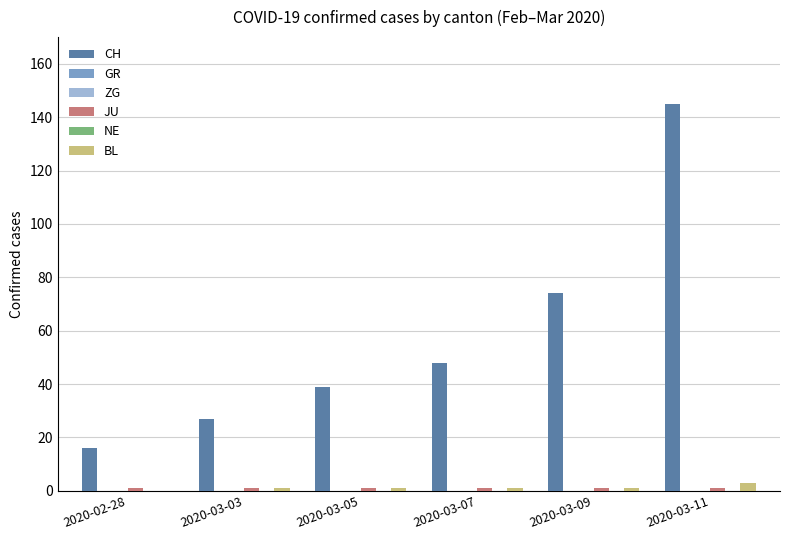

Reading right to left, list all the values displayed in this chart.

CH: 145	74	48	39	27	16
GR: 0	0	0	0	0	0
ZG: 0	0	0	0	0	0
JU: 1	1	1	1	1	1
NE: 0	0	0	0	0	0
BL: 3	1	1	1	1	0